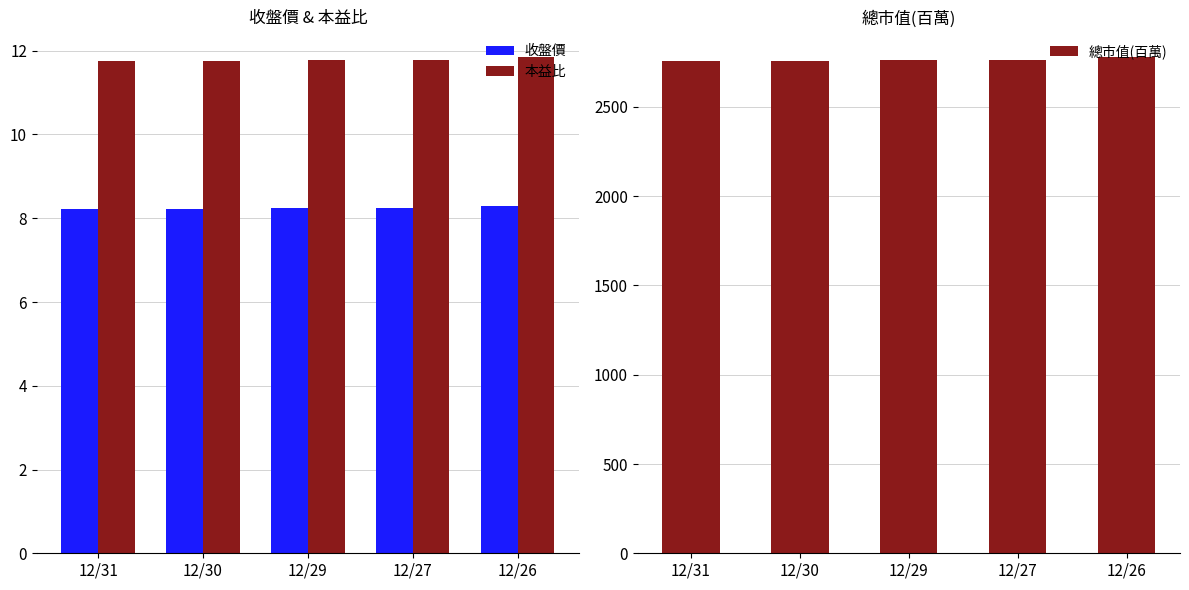

What is the value of the 本益比 bar at the 4th from the left?

11.8